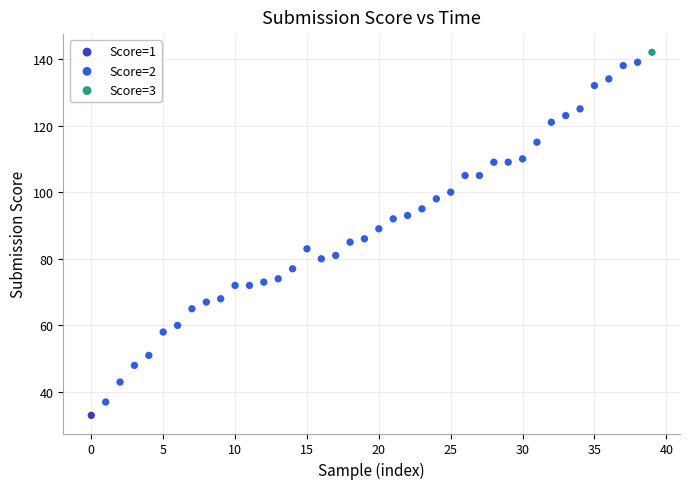

What are all the series names shown in the legend?

Score=1, Score=2, Score=3